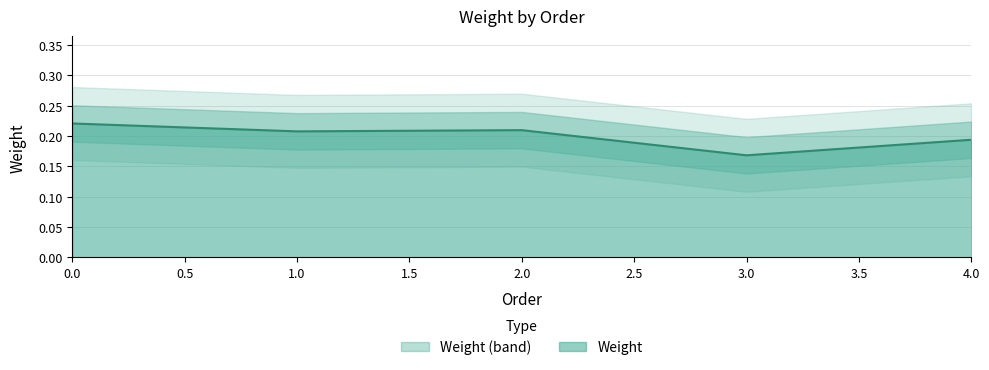

What is the greatest value displayed?

0.2